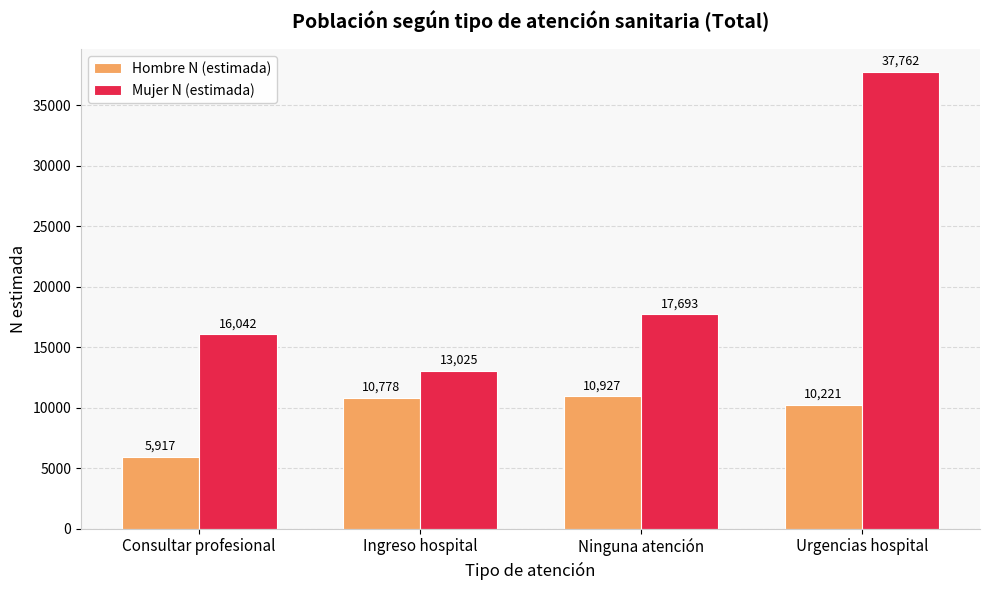

How many categories are shown in the chart?

4